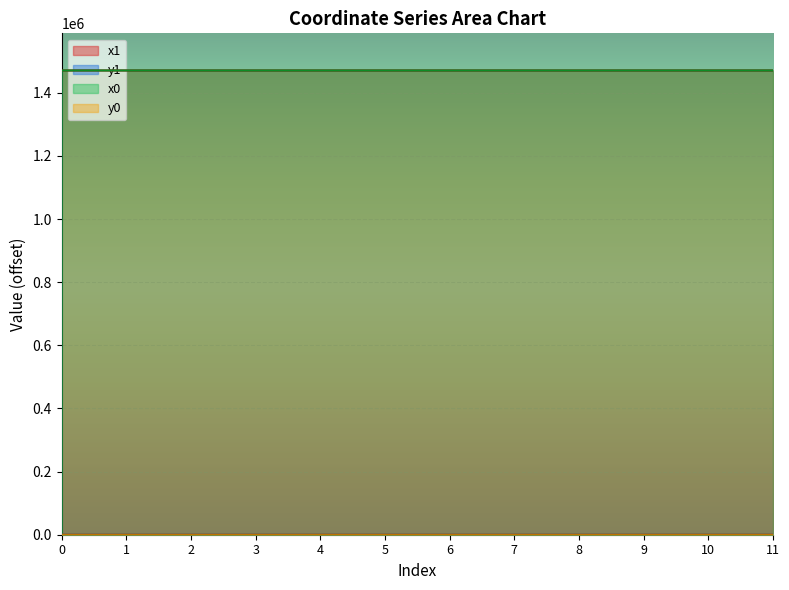

How many intersections are there between x0 and x1?

3